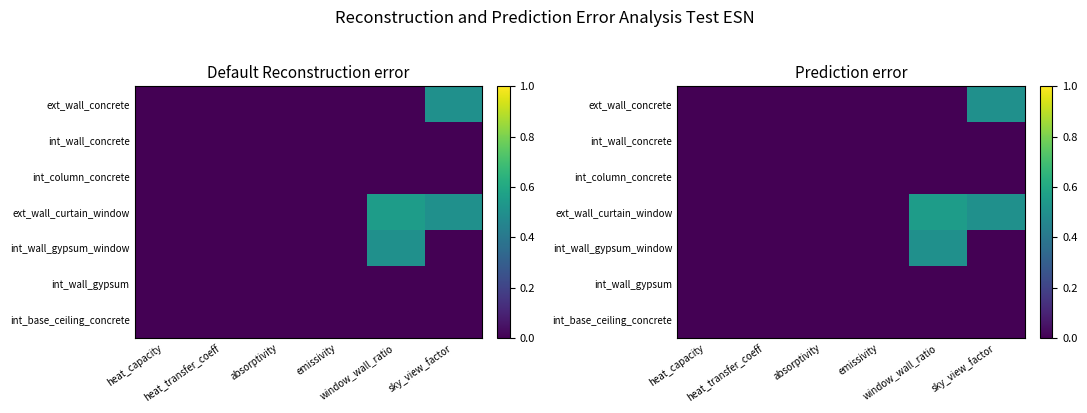

Rank the series by their maximum value, from lowest to highest.

int_wall_concrete, int_column_concrete, int_wall_gypsum, int_base_ceiling_concrete, ext_wall_concrete, int_wall_gypsum_window, ext_wall_curtain_window